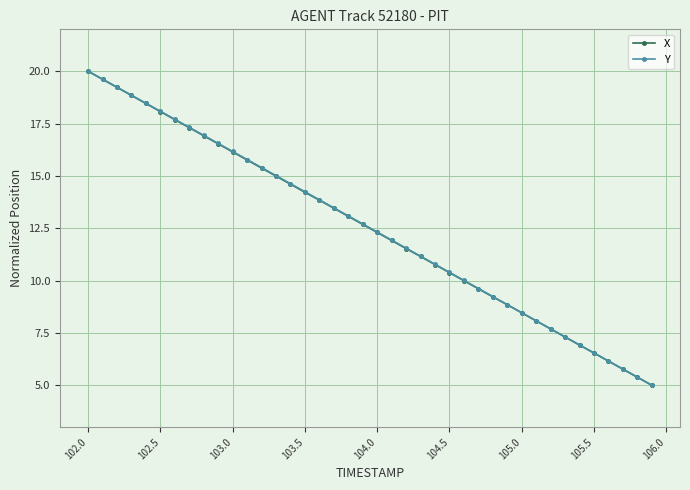

What is the minimum value shown in the chart?

5.0